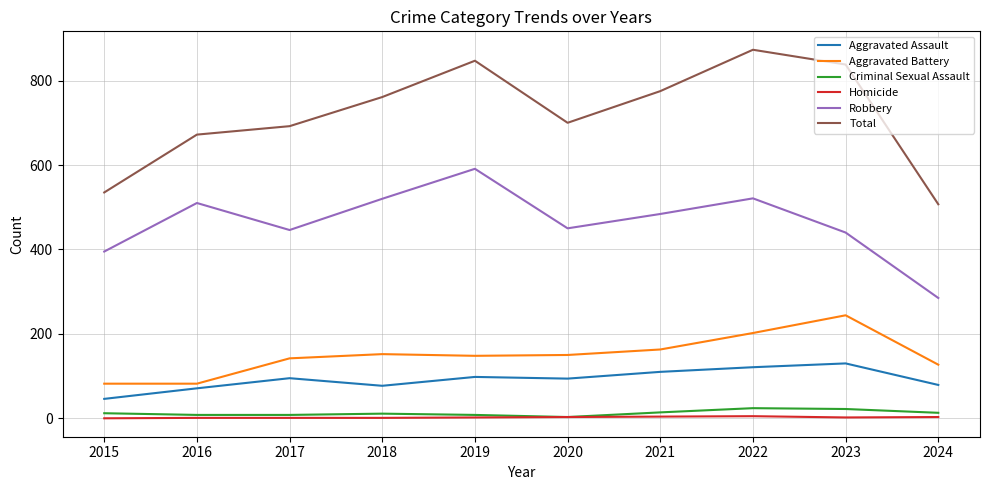

True or false: Total and Robbery intersect in this chart.

False